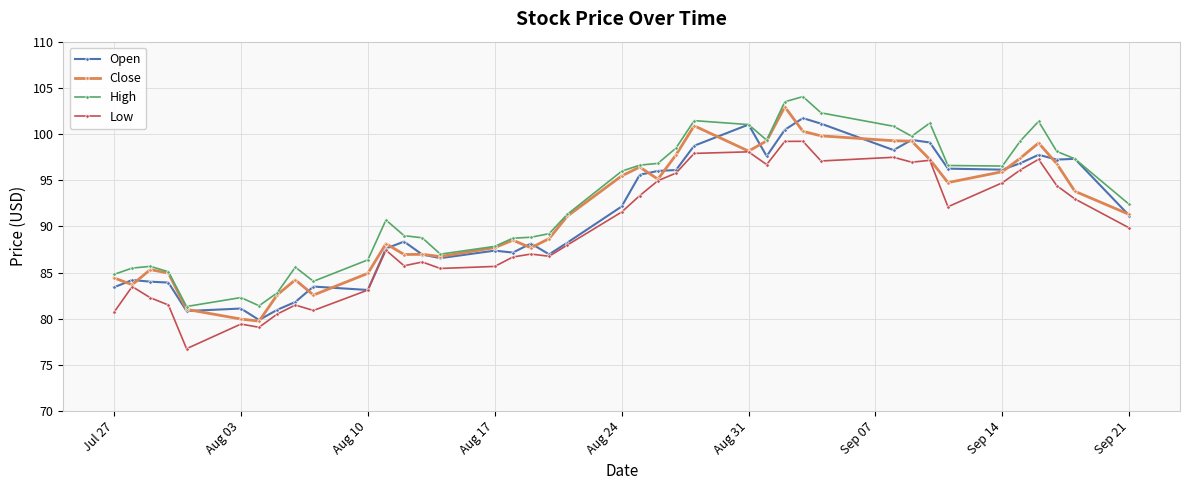

True or false: Low has more than 1 points higher than both neighbors.

True